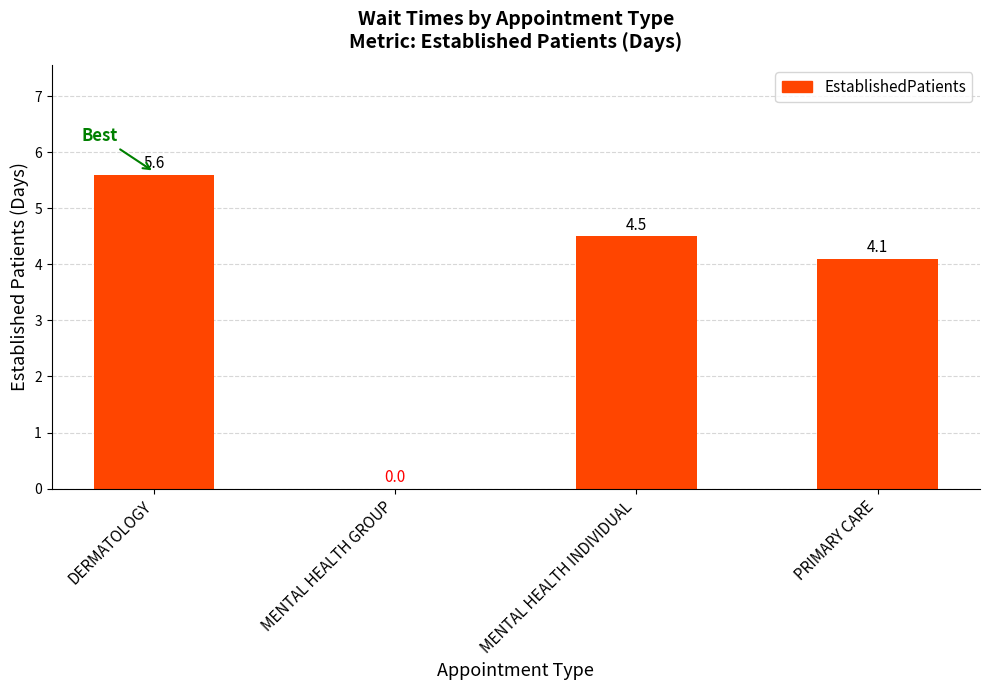

The value at MENTAL HEALTH GROUP is 3.4. True or false?

False